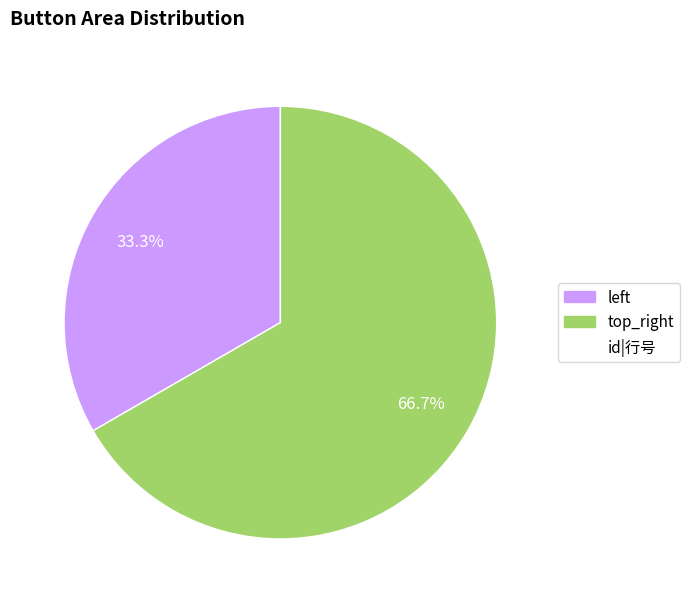

Does any single category account for the majority?

Yes